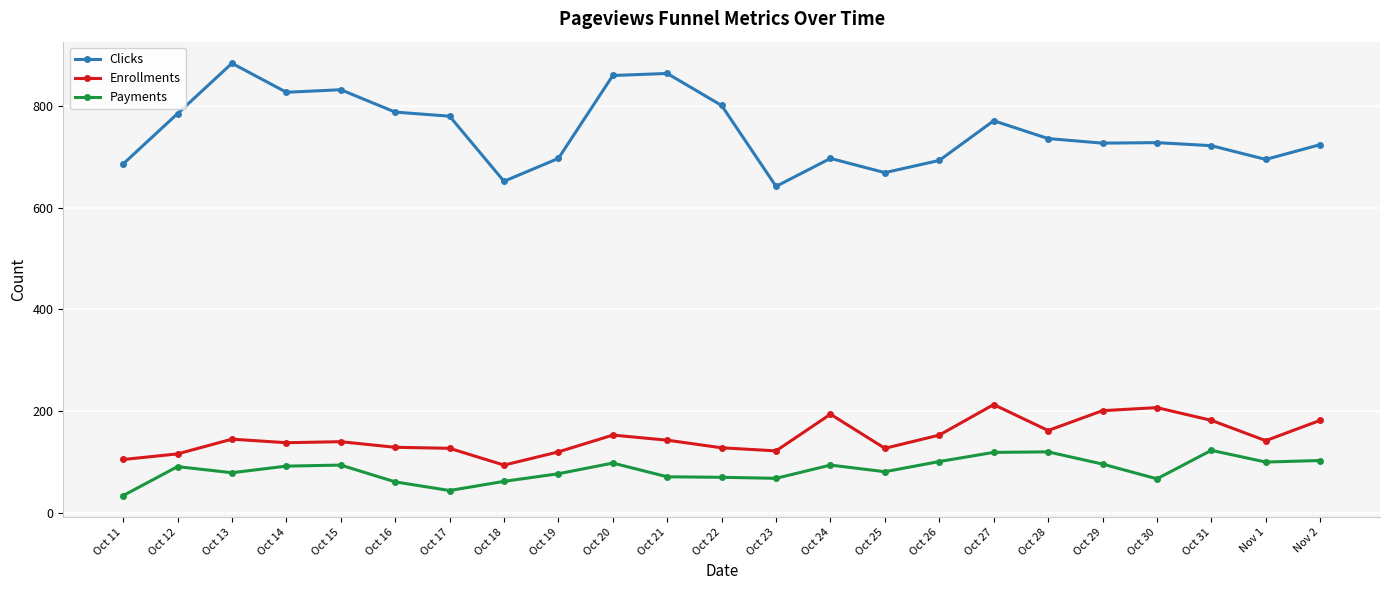

Rank the series by their maximum value, from highest to lowest.

Clicks, Enrollments, Payments